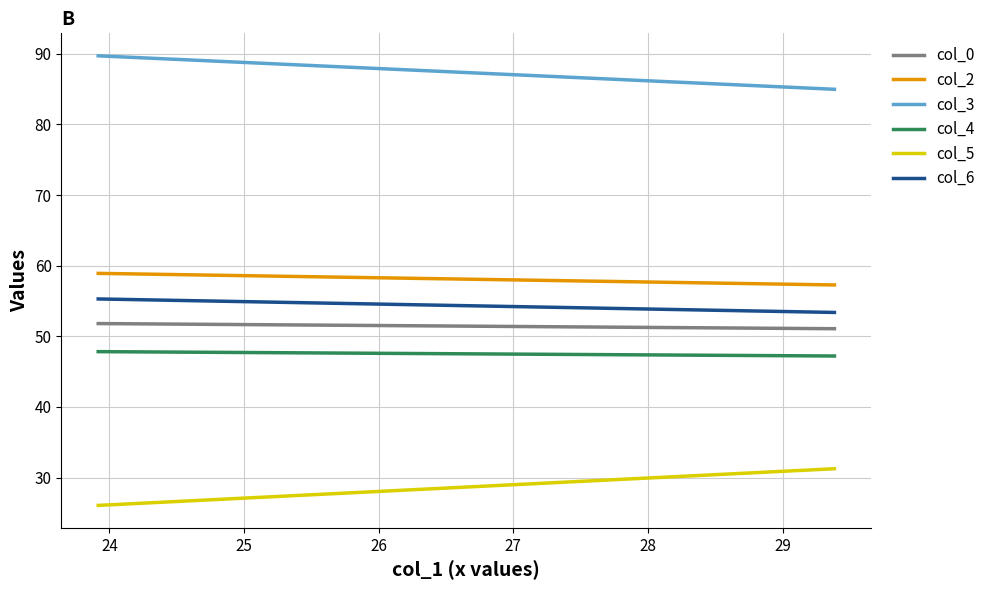

Reading left to right, extract all data points from this chart.

col_0: 51.8	51.1
col_2: 58.9	57.3
col_3: 89.7	85.0
col_4: 47.8	47.2
col_5: 26.1	31.3
col_6: 55.3	53.4